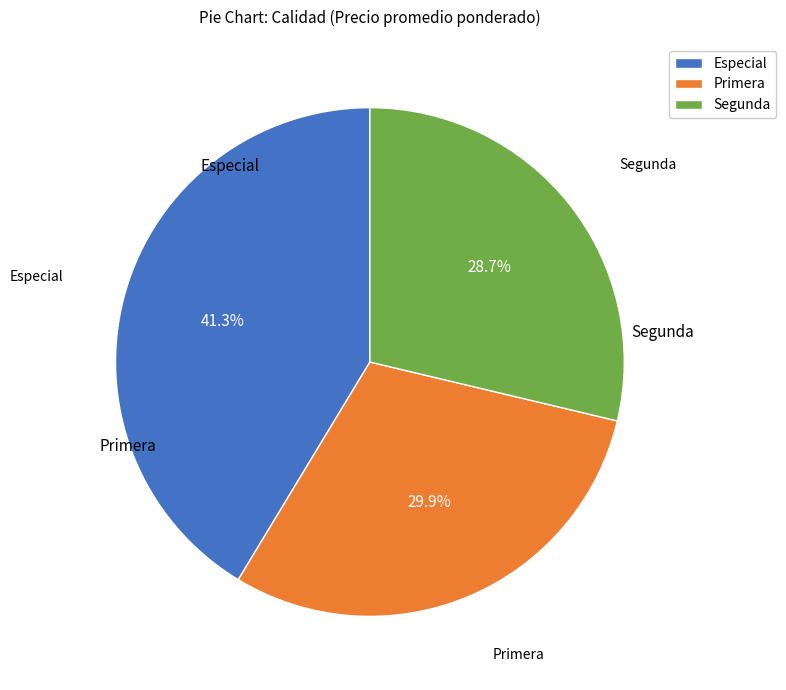

Which slice is the smallest?

Segunda